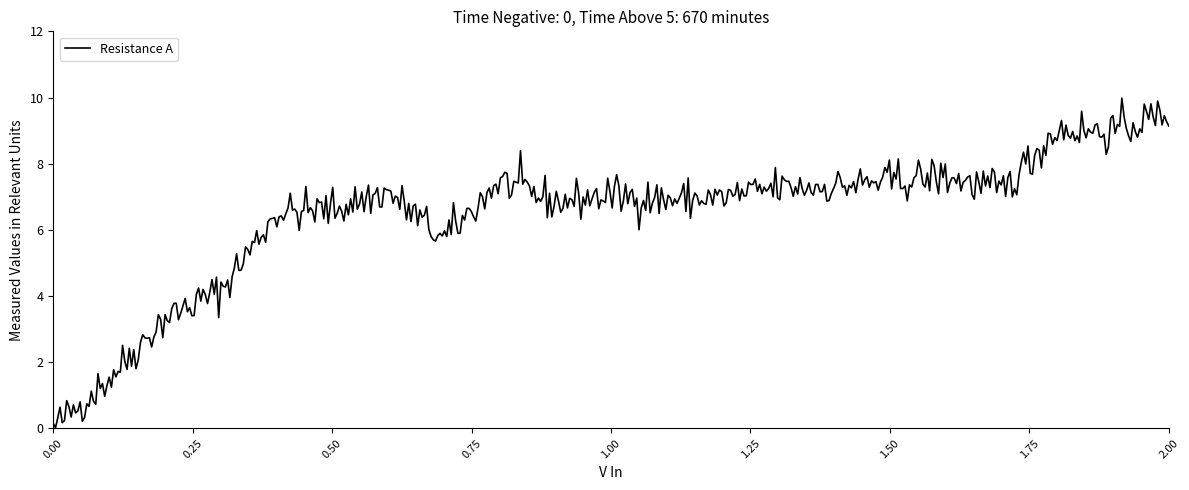

What is the difference between the maximum and minimum values?

10.0